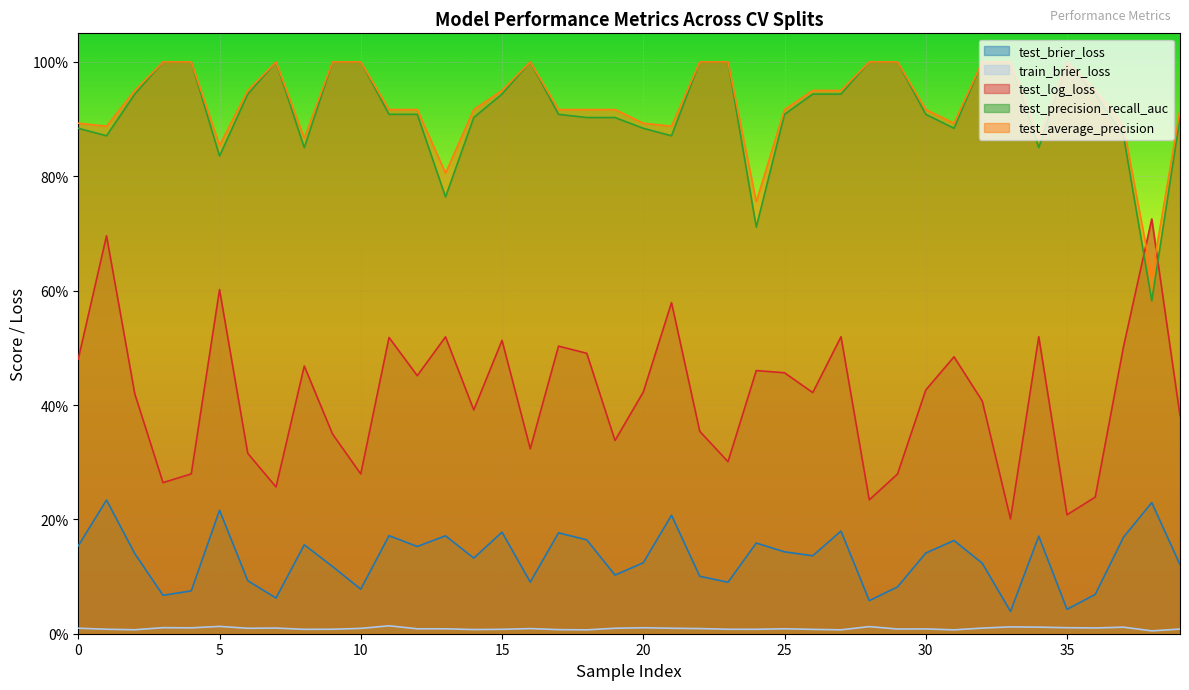

Rank the series by their maximum value, from lowest to highest.

train_brier_loss, test_brier_loss, test_log_loss, test_precision_recall_auc, test_average_precision